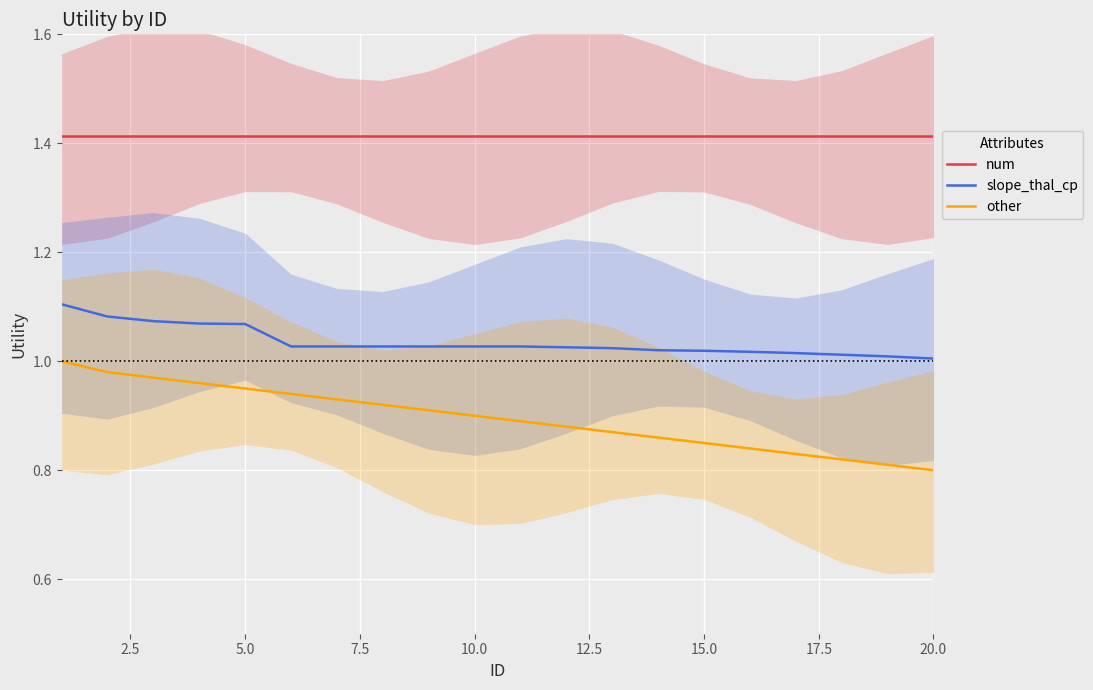

What is the value of the num point at the 12th from the left?

1.4